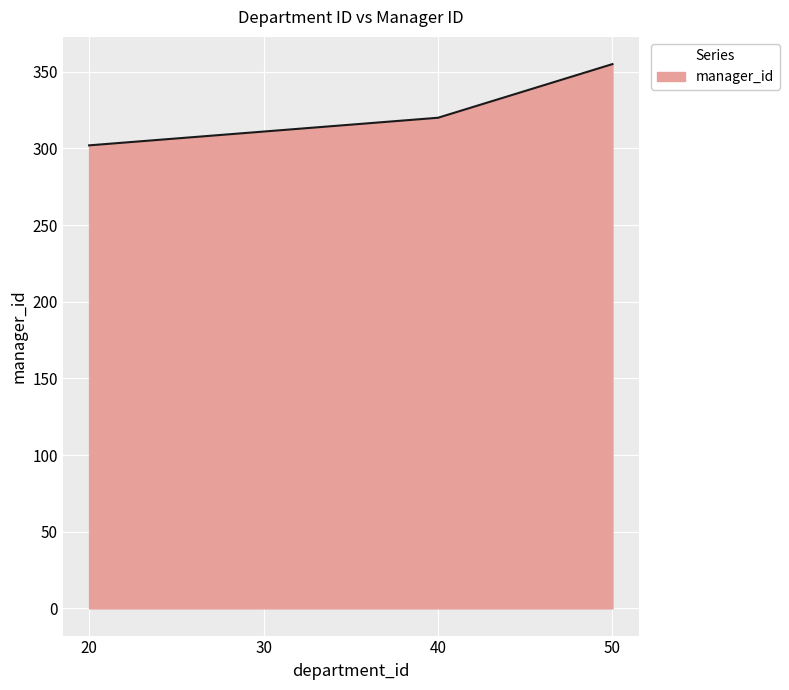

Between 20 and 50, which is larger?

50